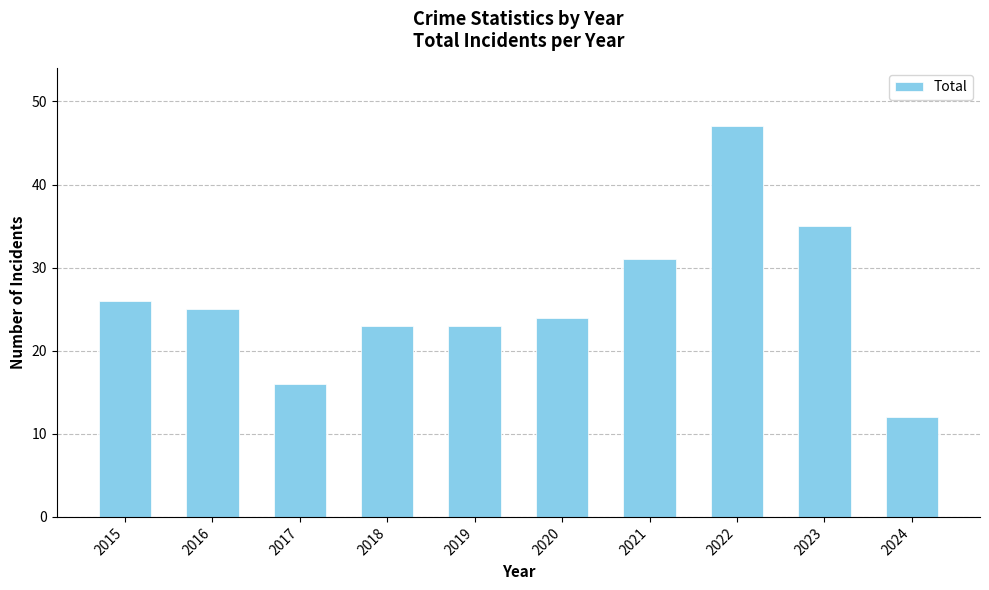

The value at 2017 is 16. True or false?

True